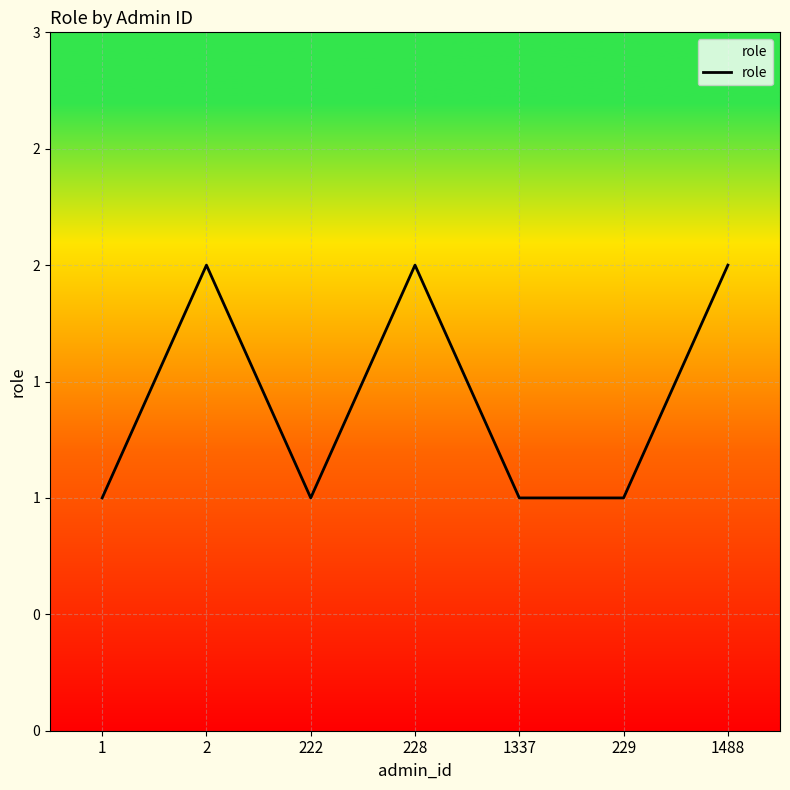

At which category does the chart reach its minimum across all series?

1